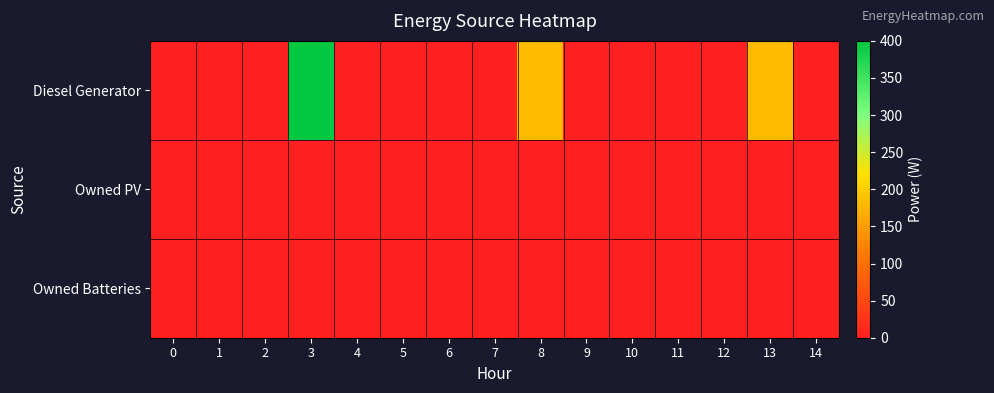

Which series changed the most between 0 and 5?

Diesel Generator